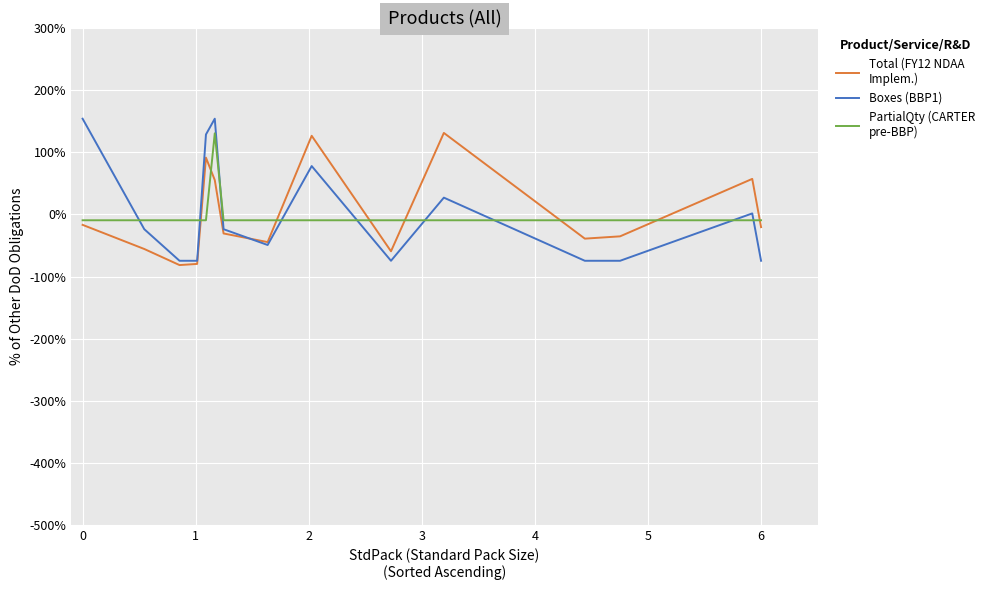

Count the number of categories in the chart.

15